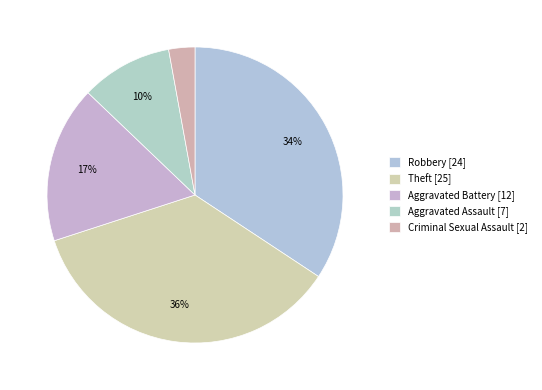

Between Robbery and Theft, which is larger?

Theft